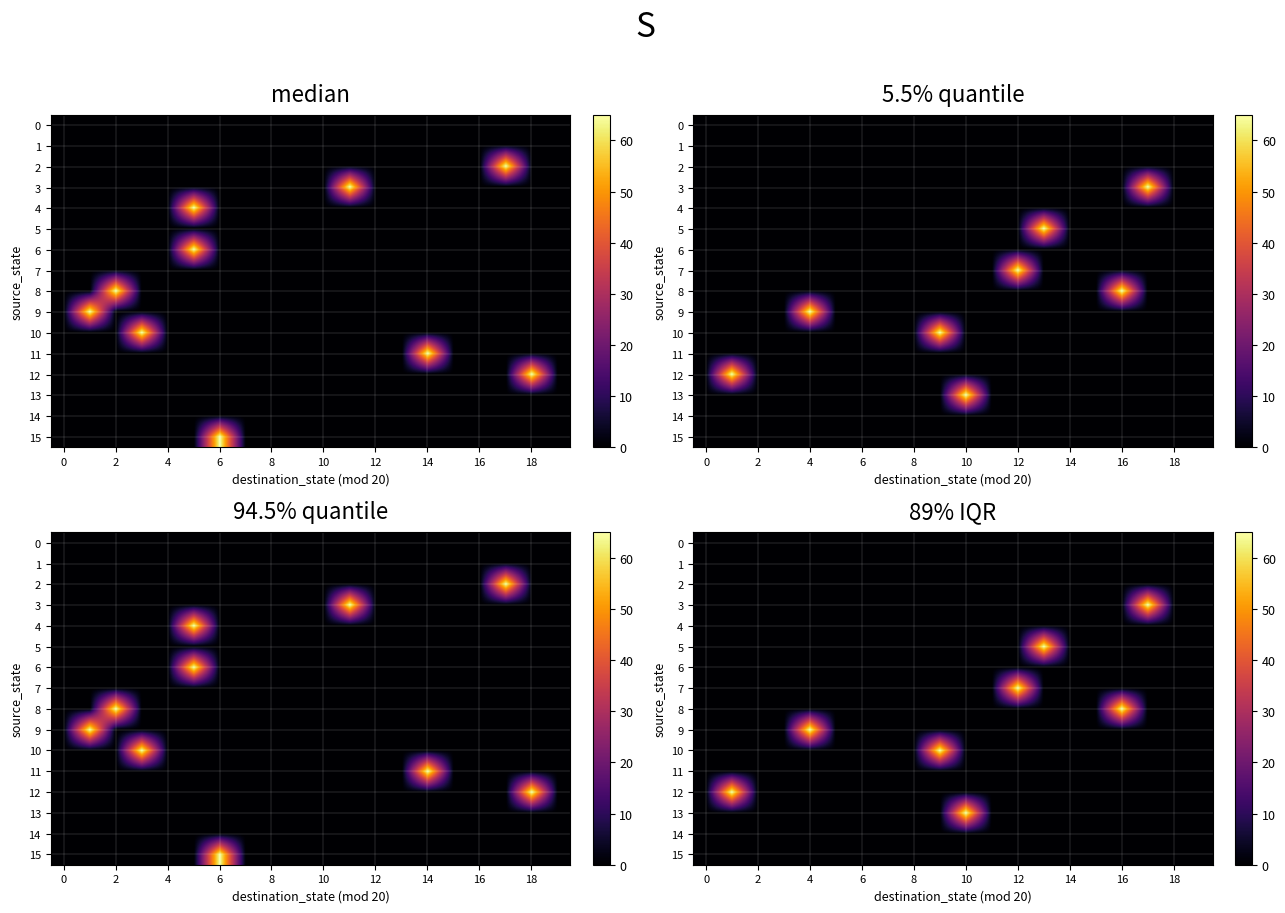

What is the highest value of the 8 series?

65